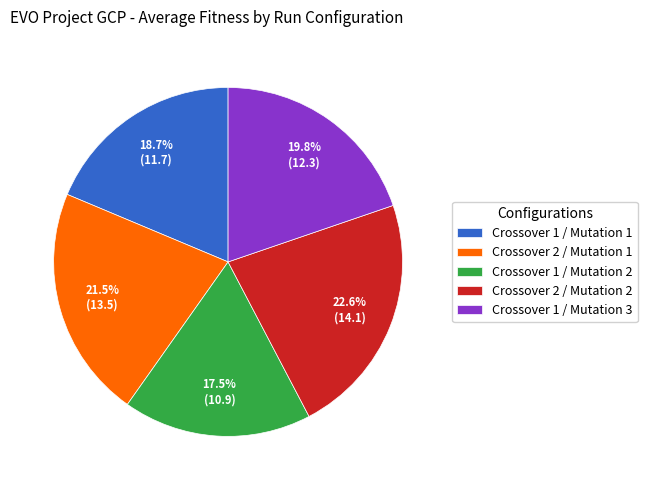

Is the sum of Crossover 1 / Mutation 3 and Crossover 2 / Mutation 2 greater than half?

No